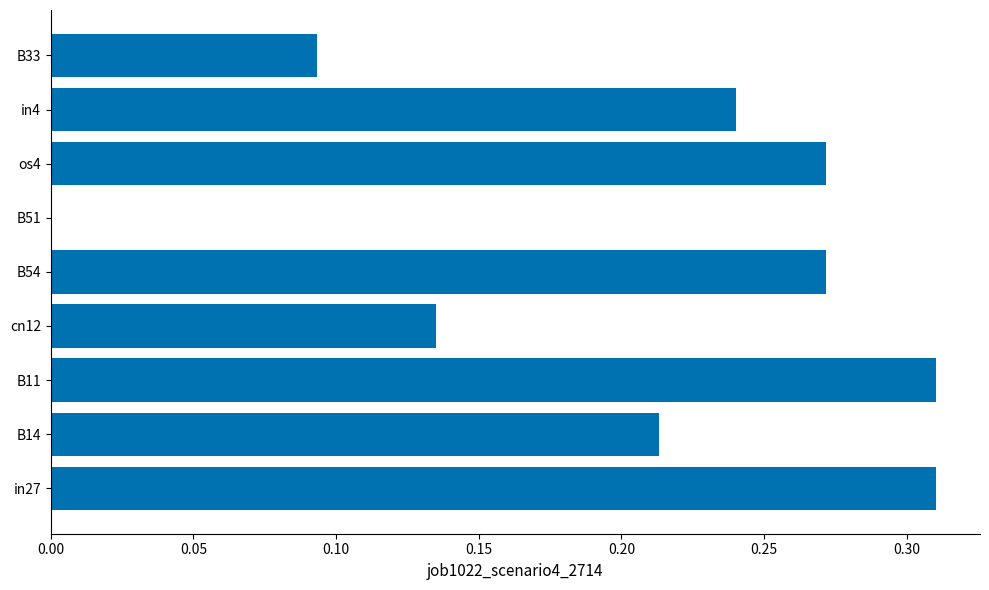

What is the sum of the values at in27 and B14?

0.5